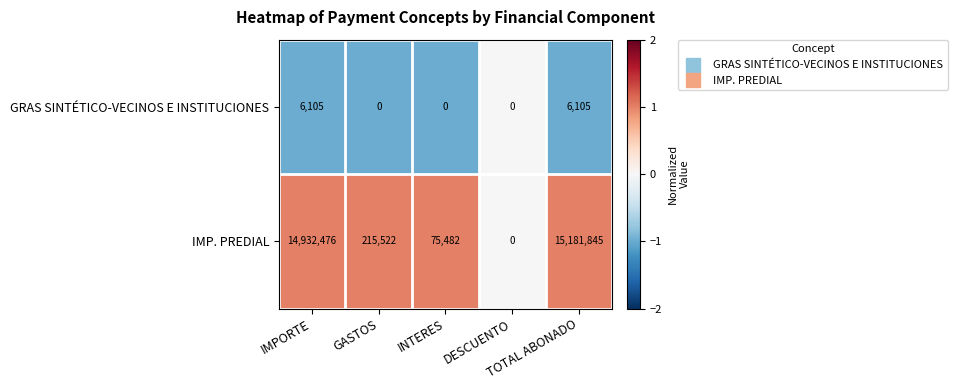

What is the sum of all IMP. PREDIAL values?

30405325